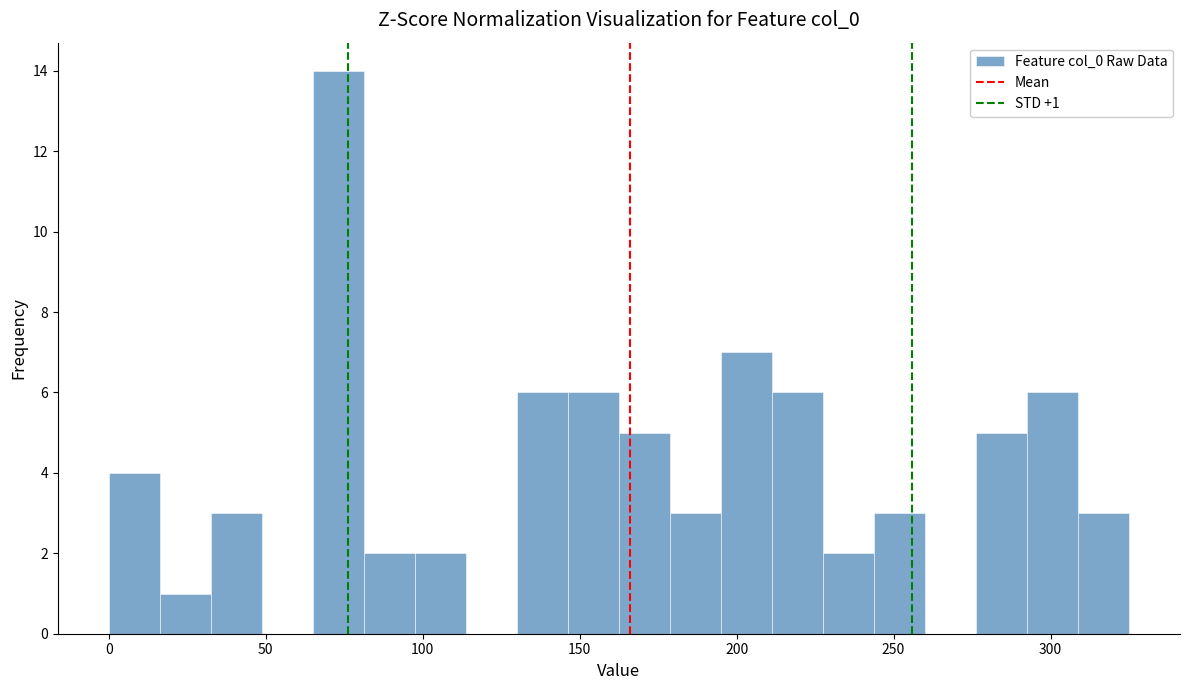

Read against the x-axis, roughly where is the centre of the tallest bar?

75